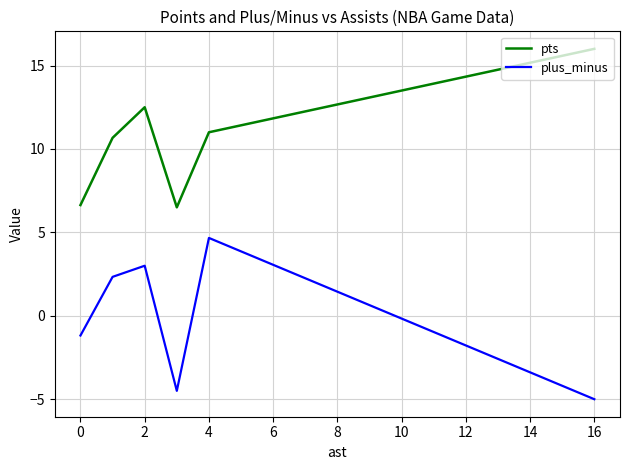

True or false: pts and plus_minus intersect in this chart.

False